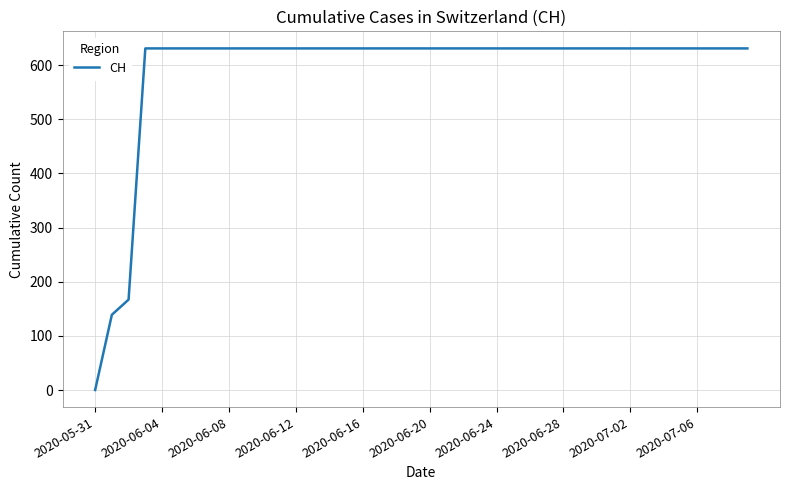

What is the difference between the maximum and minimum values?

631